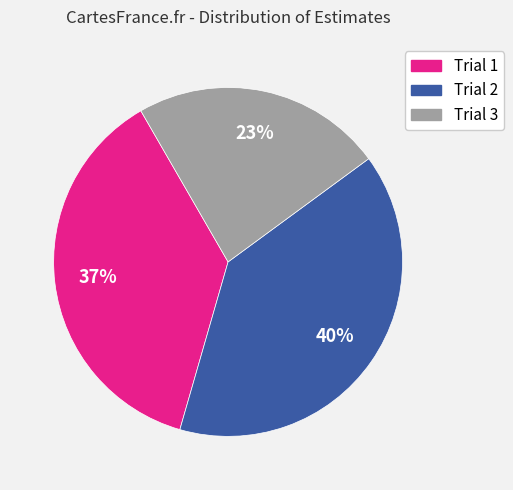

To the nearest percent, what is the average slice percentage?

33%